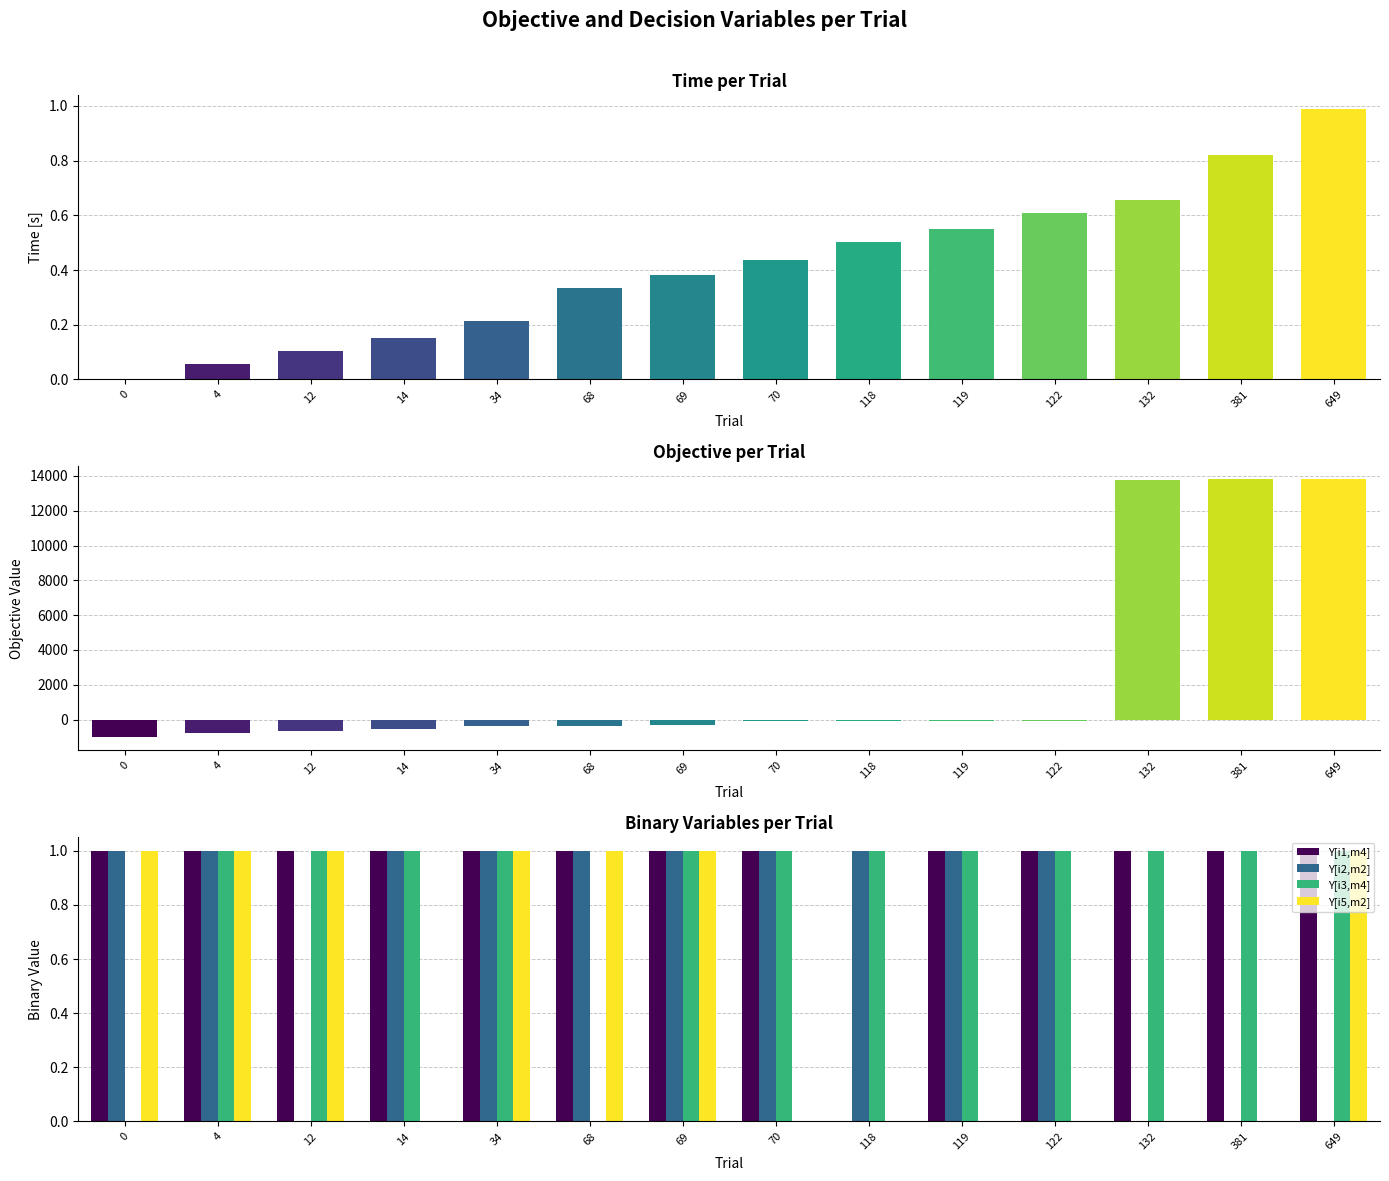

Are the bars grouped side by side (vs. stacked)?

Yes